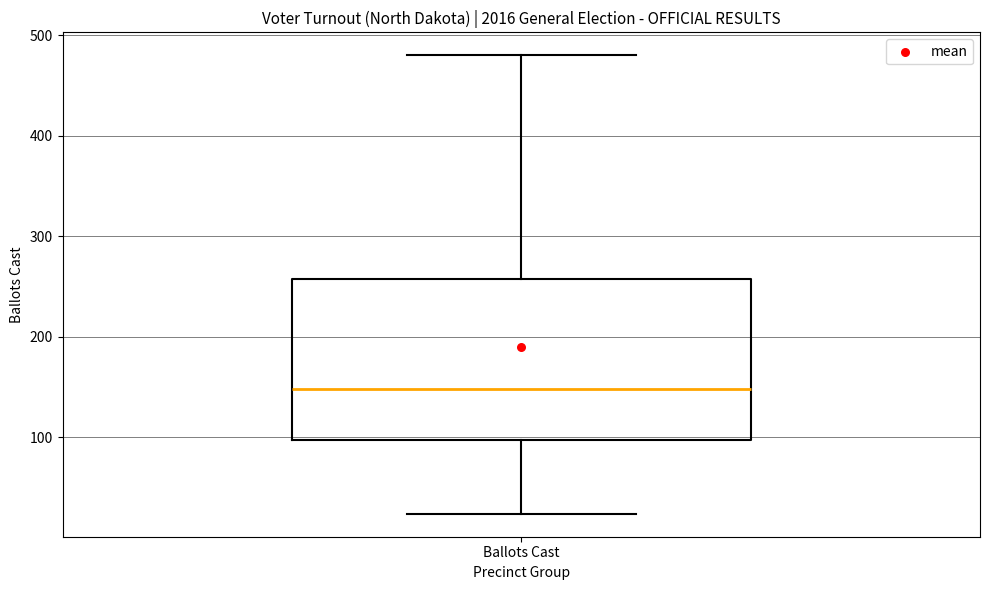

Read this box plot against the y-axis: the position of the median line, the range covered by the box, and the ends of both whiskers. The values are not printed on the chart, so give them approximately, as read against the axis.

median 150, box 100 to 260, whiskers 20 to 480